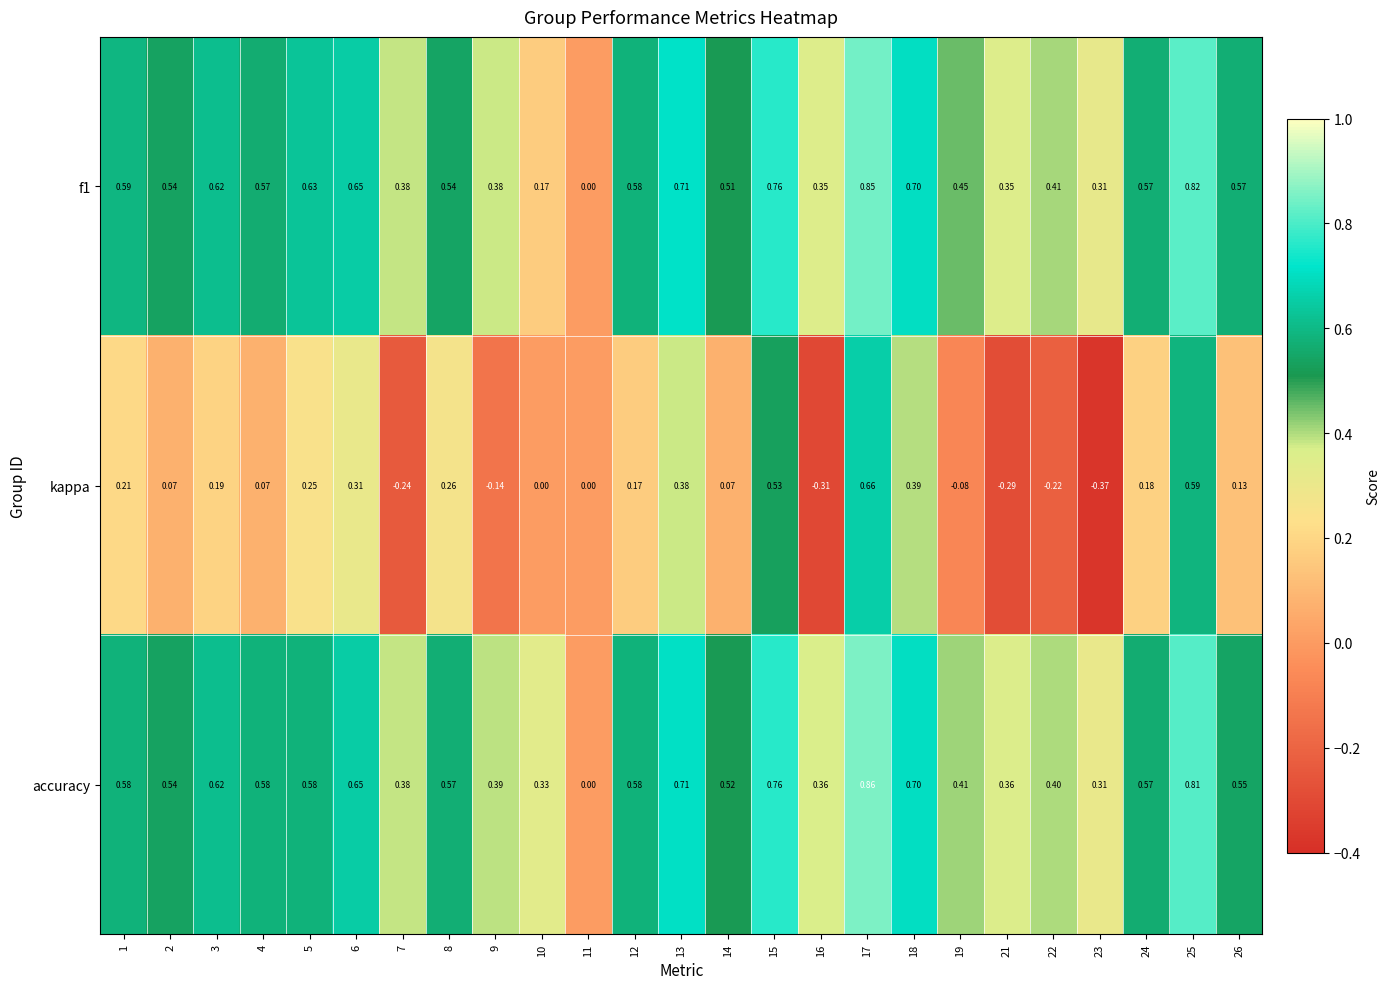

Is the value of accuracy at 26 greater than the value of kappa at 3?

Yes